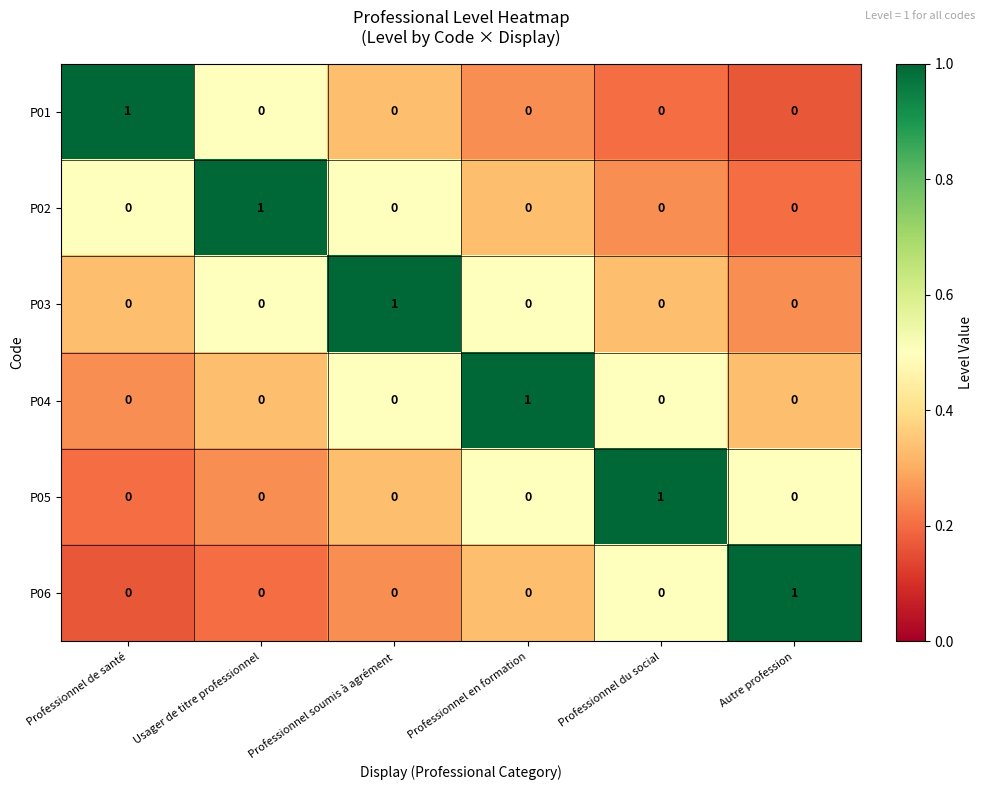

What is the maximum value shown in the chart?

1